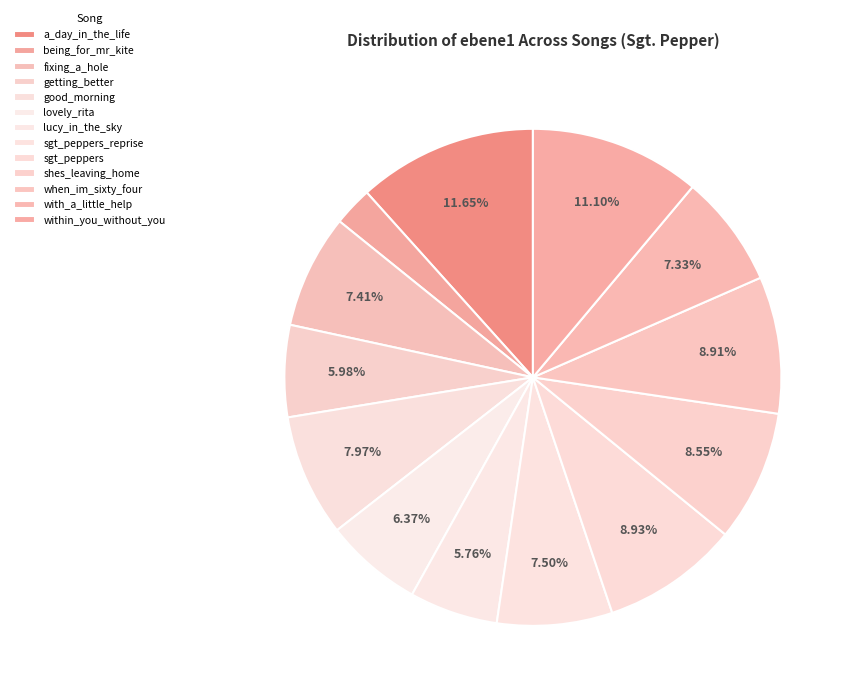

To the nearest percent, what is the difference between the largest and smallest slice percentages?

9%